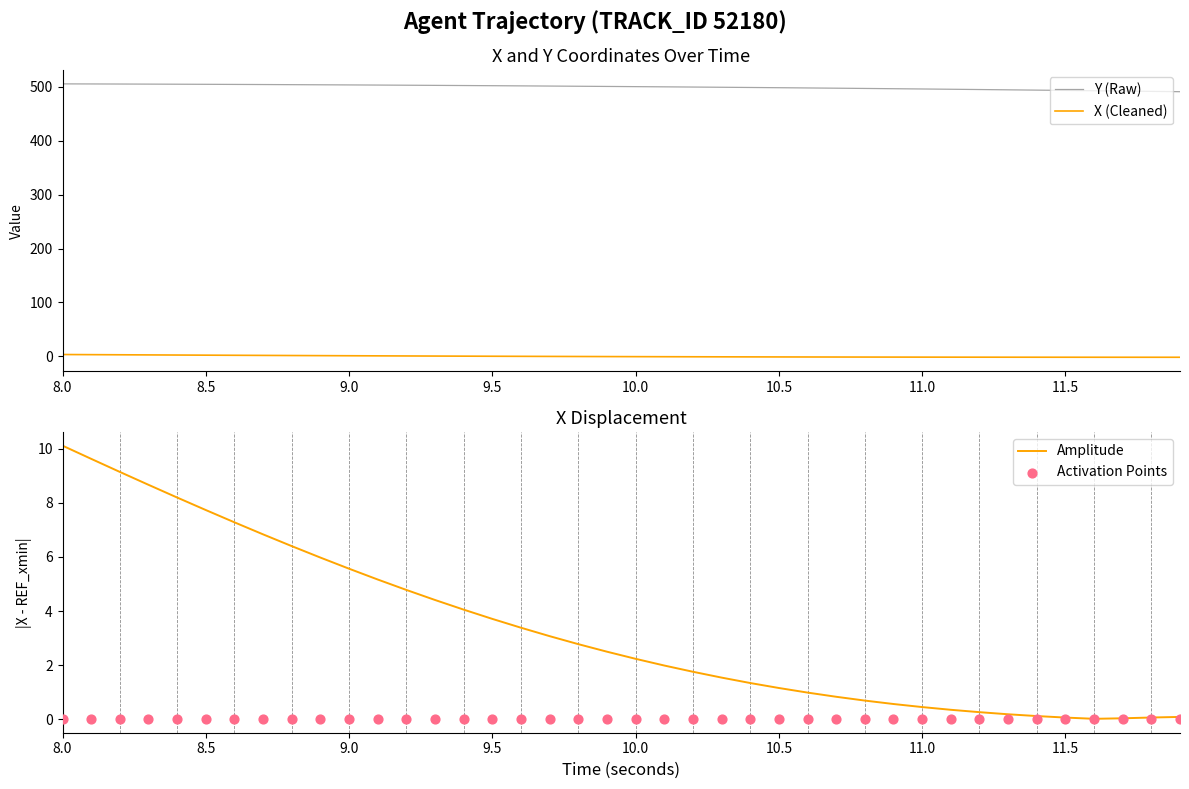

At how many categories does at least one series exceed 397?

40